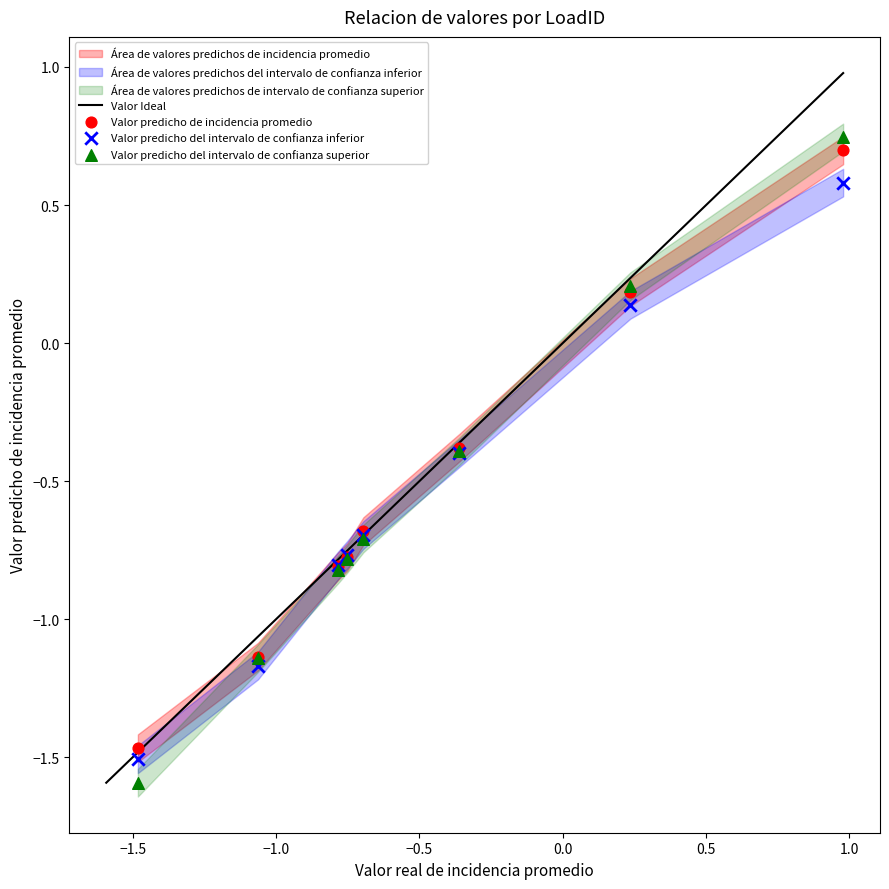

Which series has the largest Y range (max minus min)?

Valor predicho del intervalo de confianza superior